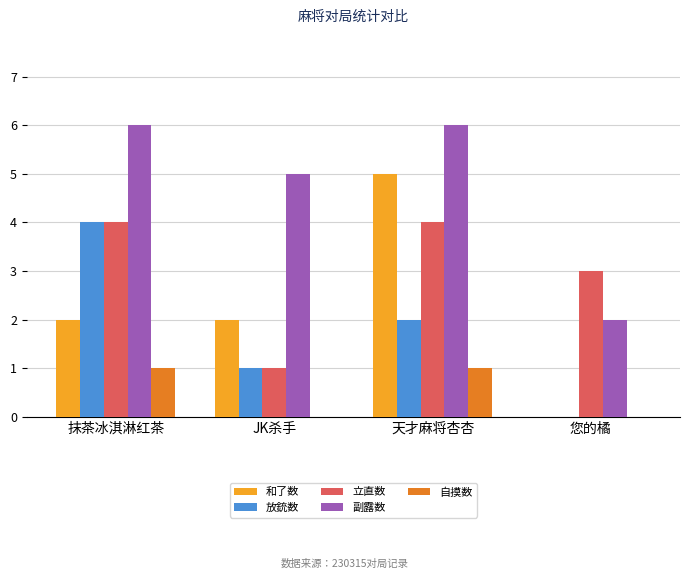

How many positive values does the 放銃数 series have?

3